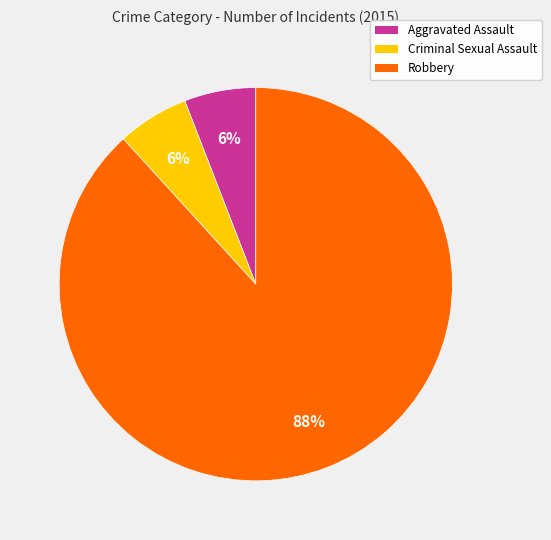

How many slices are in this pie chart?

3